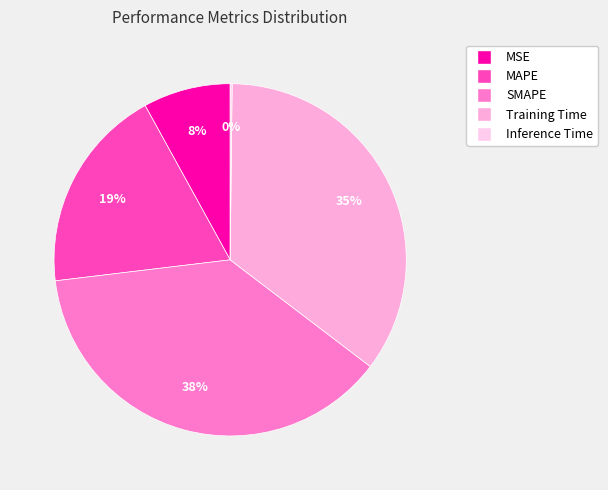

To the nearest percent, what is the combined percentage of Training Time and MSE?

43%